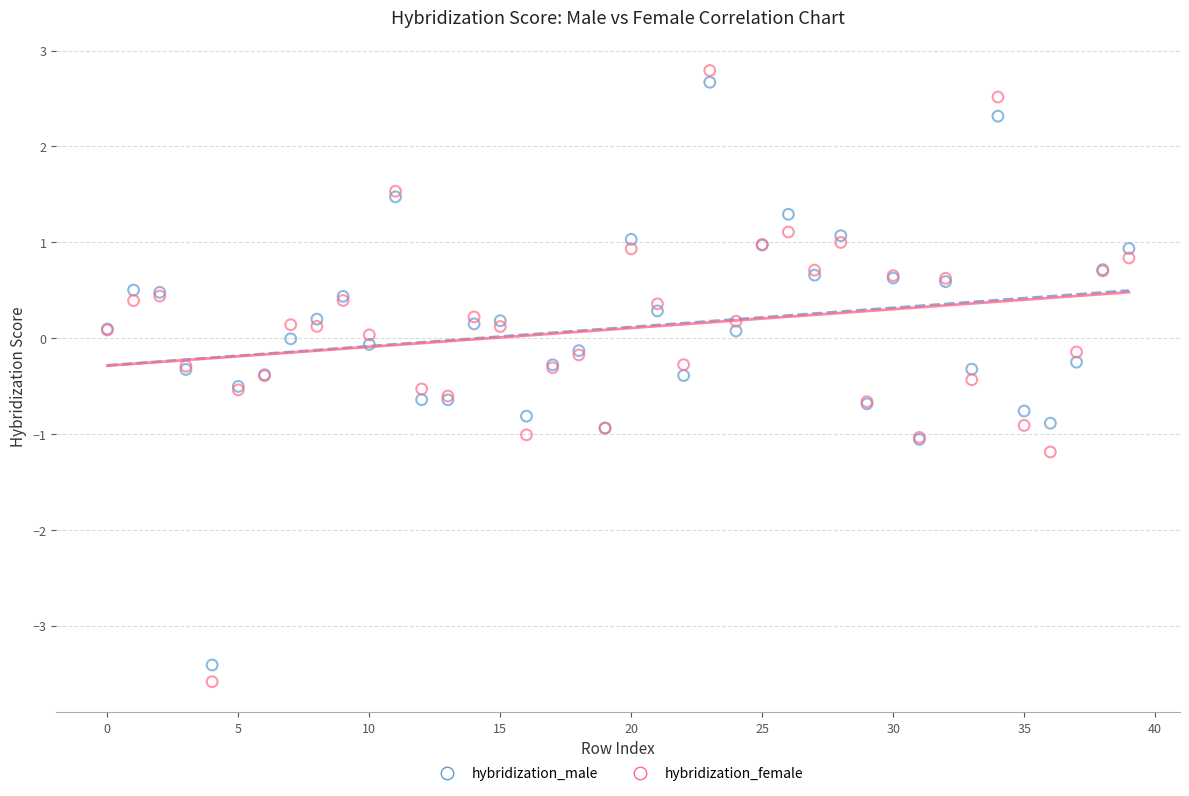

Which series contains the lowest Y value?

hybridization_female